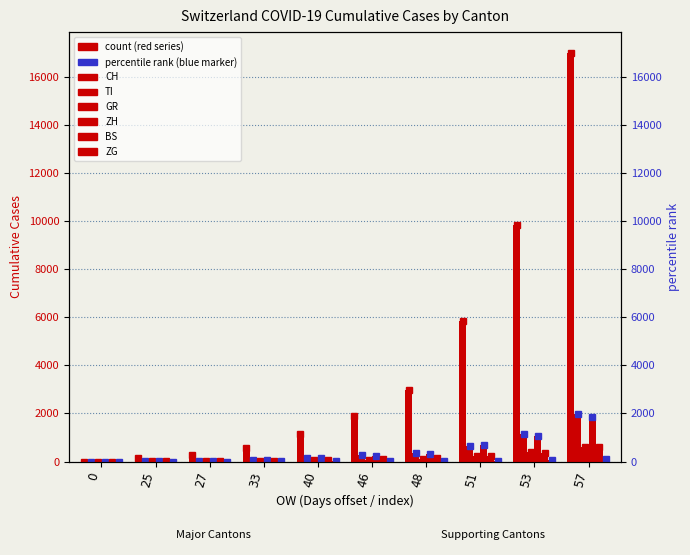

At which category is the sum across all series the highest?

57